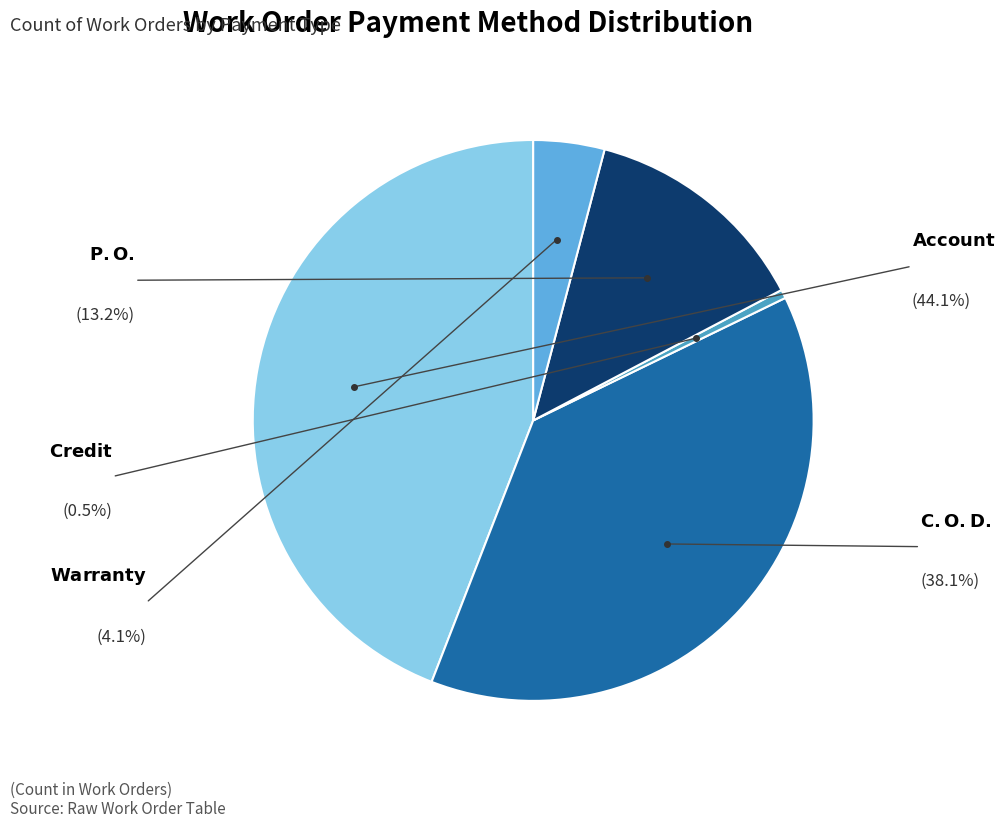

Which slice is the largest?

Account